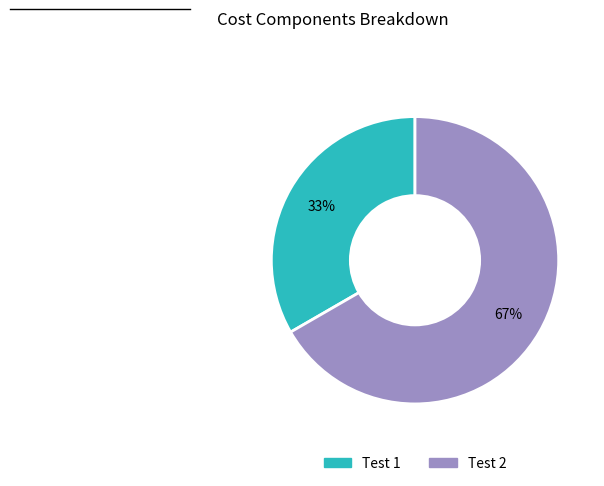

Combined, do Test 2 and Test 1 account for over 50%?

Yes